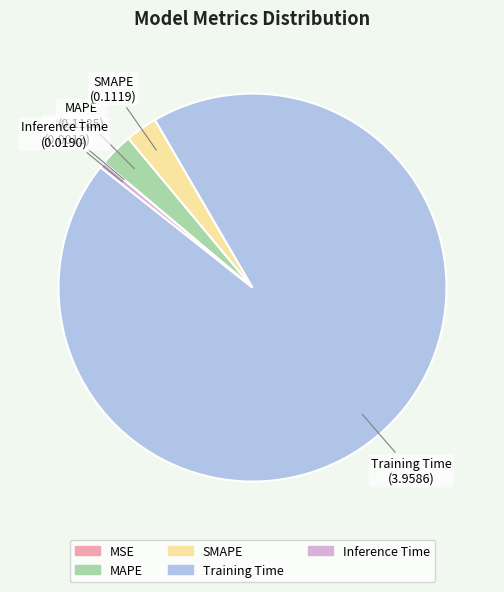

Combined, do SMAPE and Training Time account for over 50%?

Yes